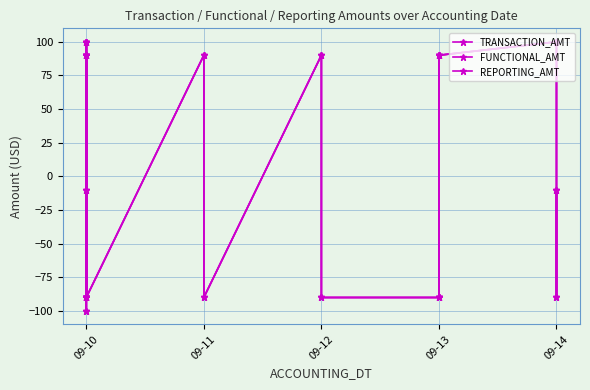

Which series has the widest spread of values?

TRANSACTION_AMT